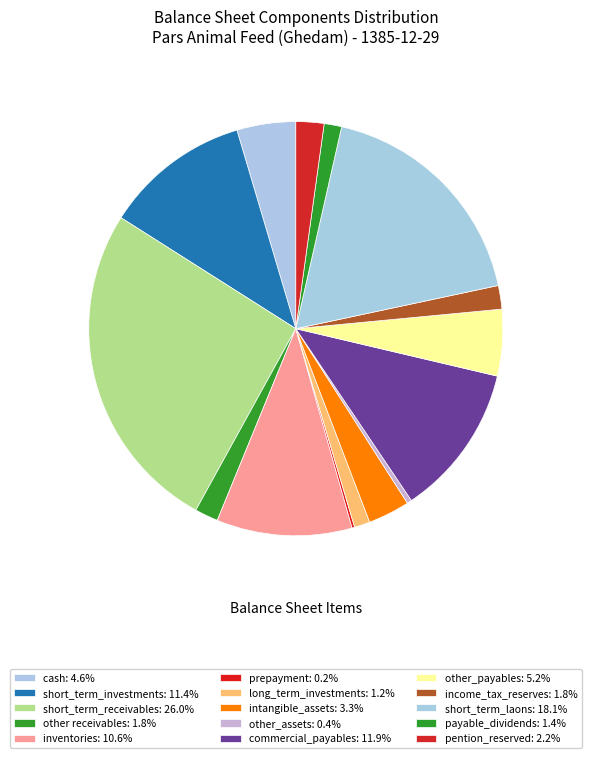

To the nearest percent, what portion does income_tax_reserves represent?

2%